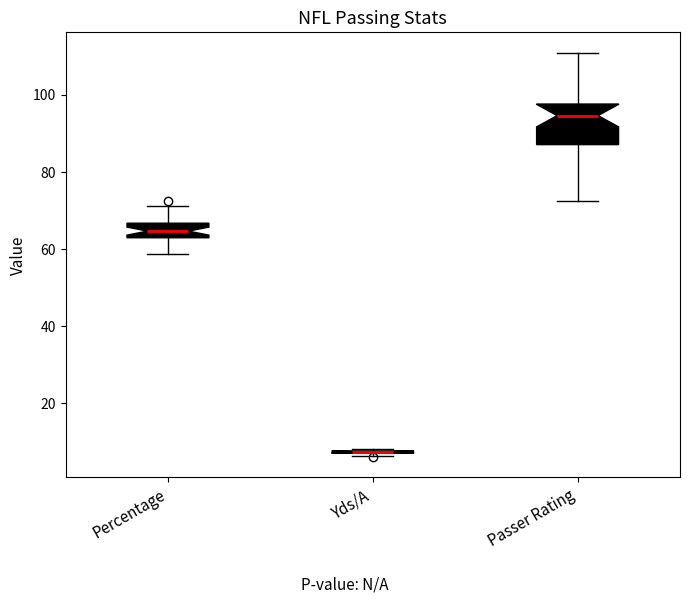

Where does the median line of the box for Percentage sit on the y-axis? The values are not printed on the chart, so give them approximately, as read against the axis.

64